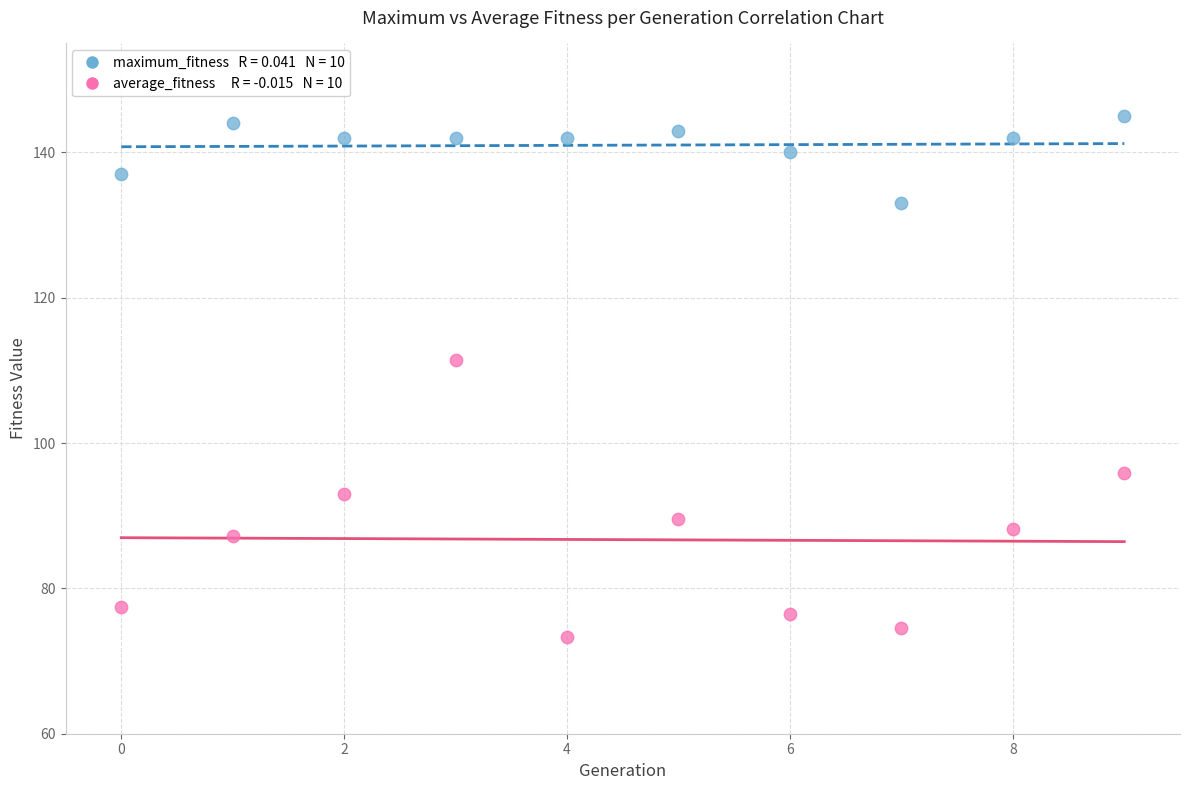

Across all data points, what is the range of Y values (max minus min)?

71.7